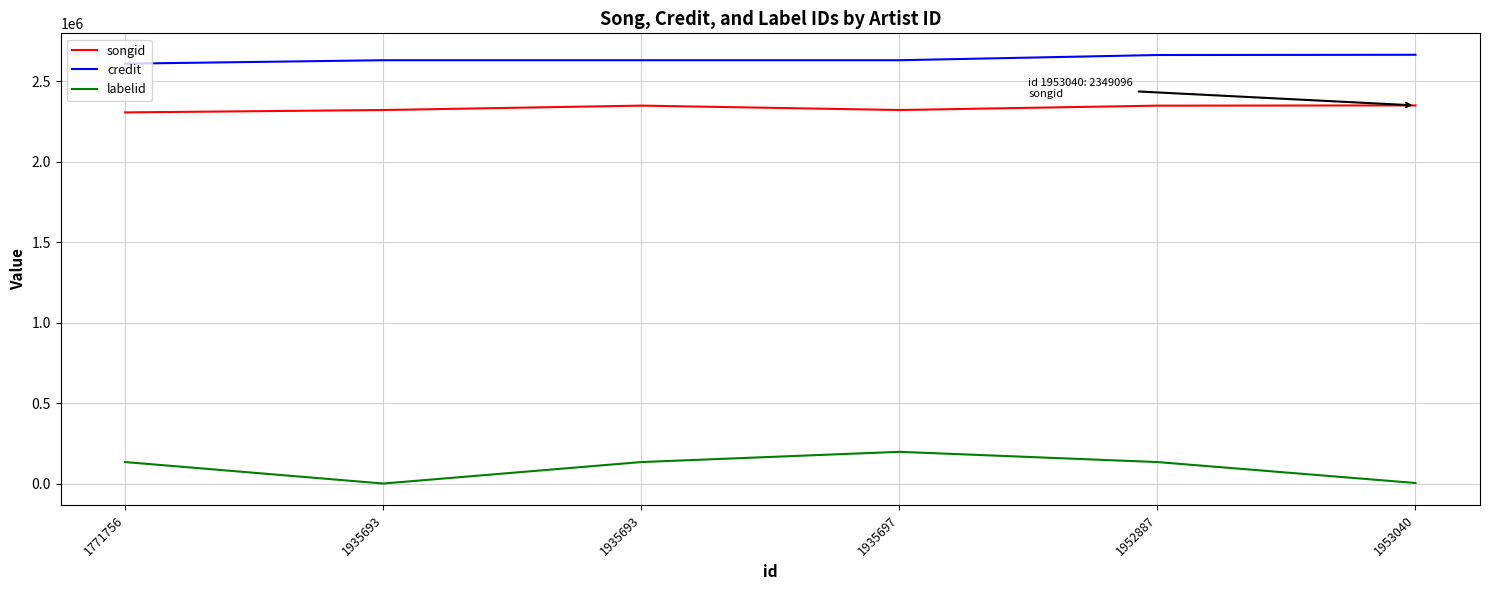

Which category has the highest value across all series?

1953040